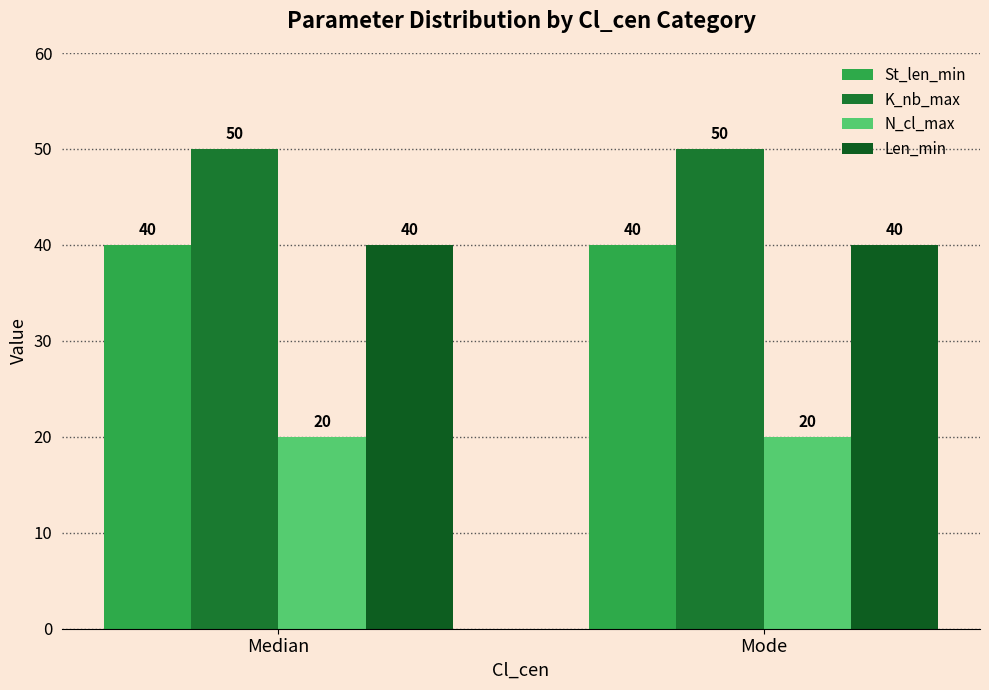

What is the minimum value shown in the chart?

20